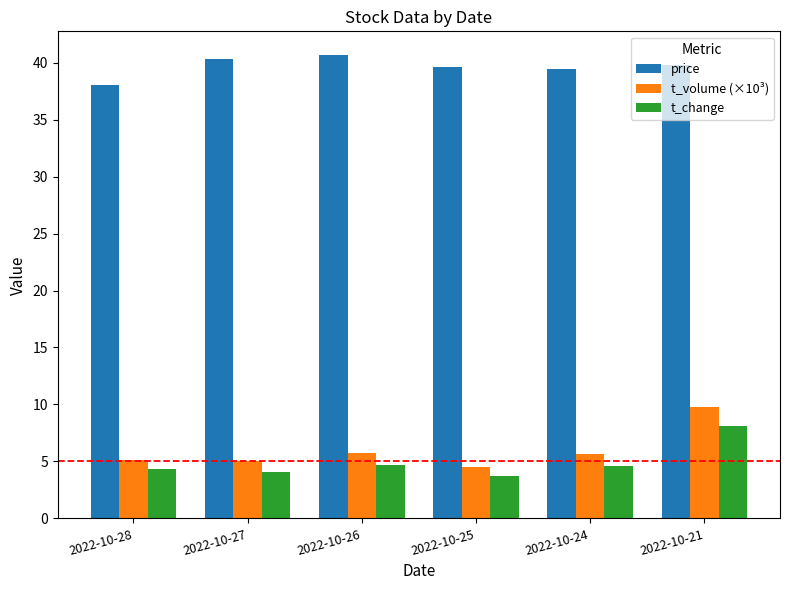

What is the spread (max minus min) of values at 2022-10-27?

36.3